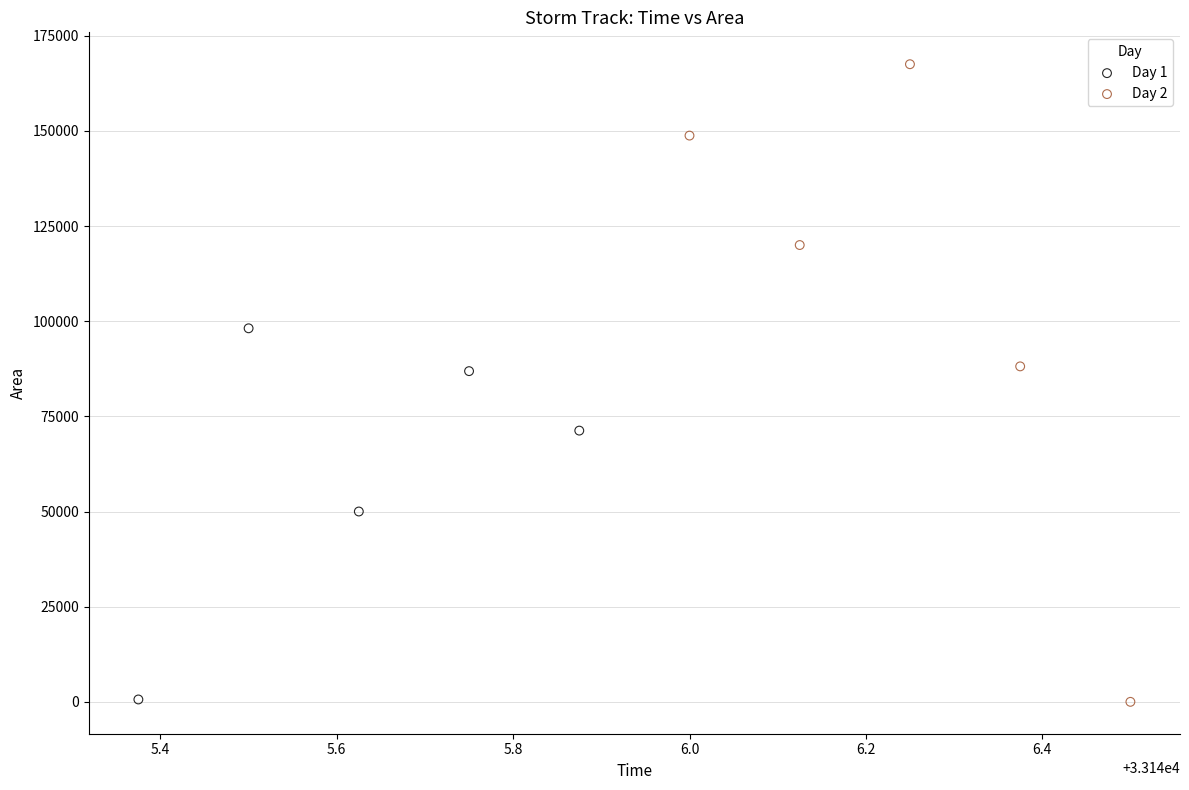

What are all the series names shown in the legend?

Day 1, Day 2